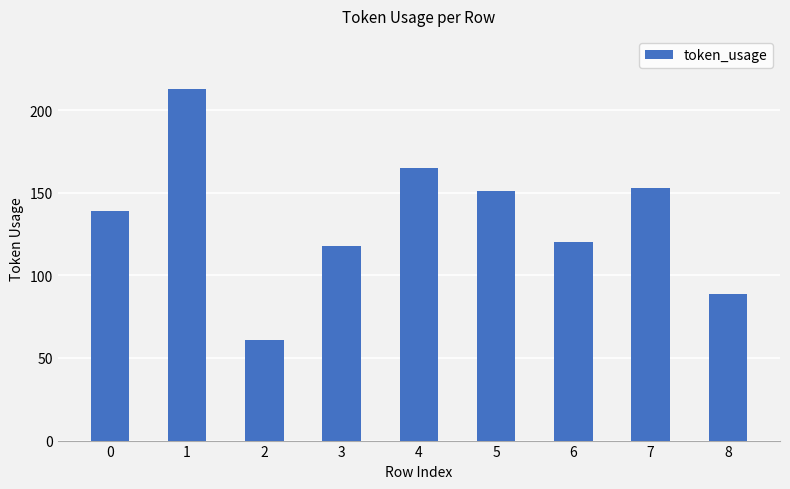

What is the difference between the maximum and minimum values?

152